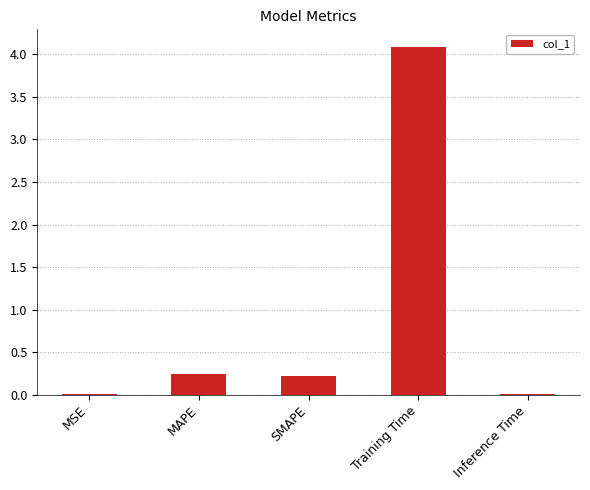

What is the maximum value shown in the chart?

4.1